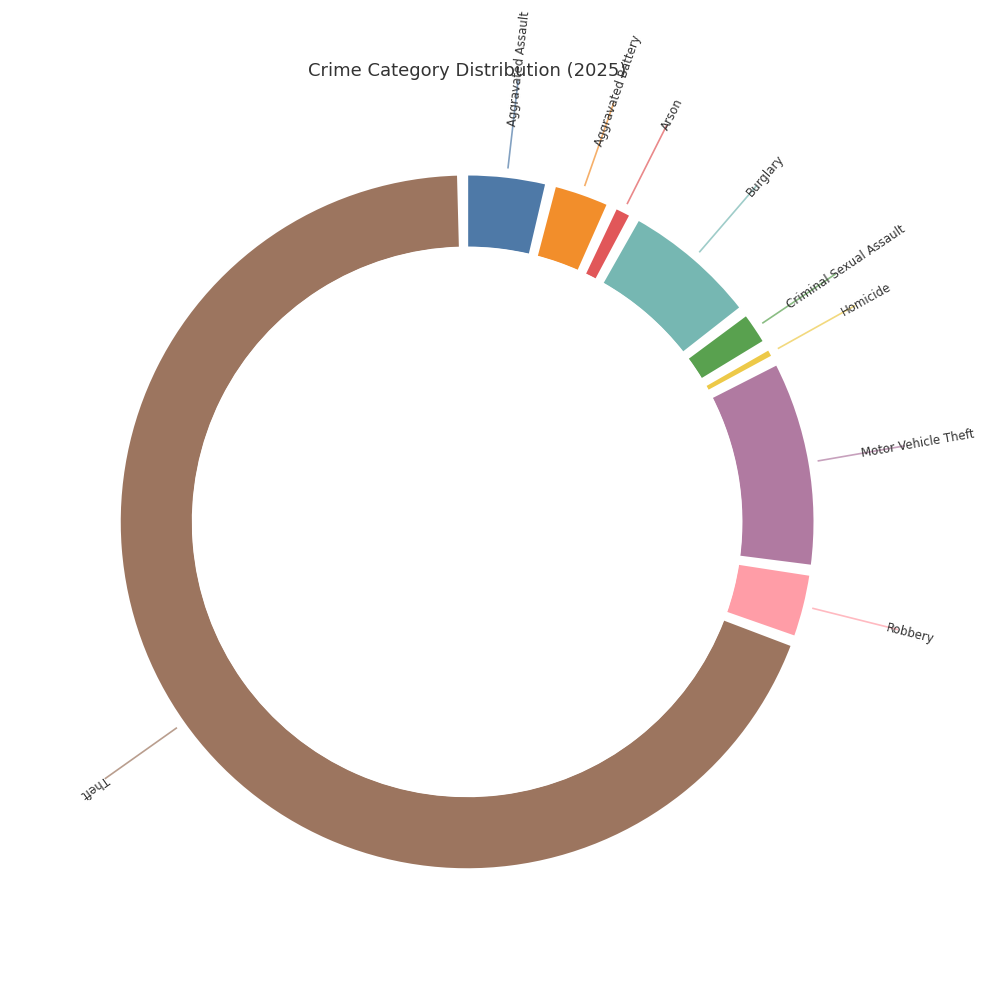

To the nearest percent, what portion does Robbery represent?

3%